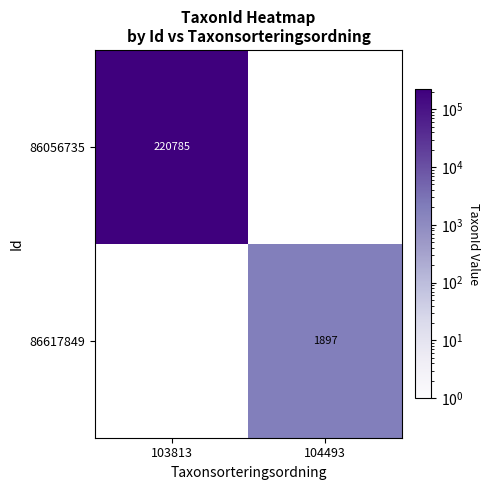

The value of 86617849 at 104493 is 1126. True or false?

False